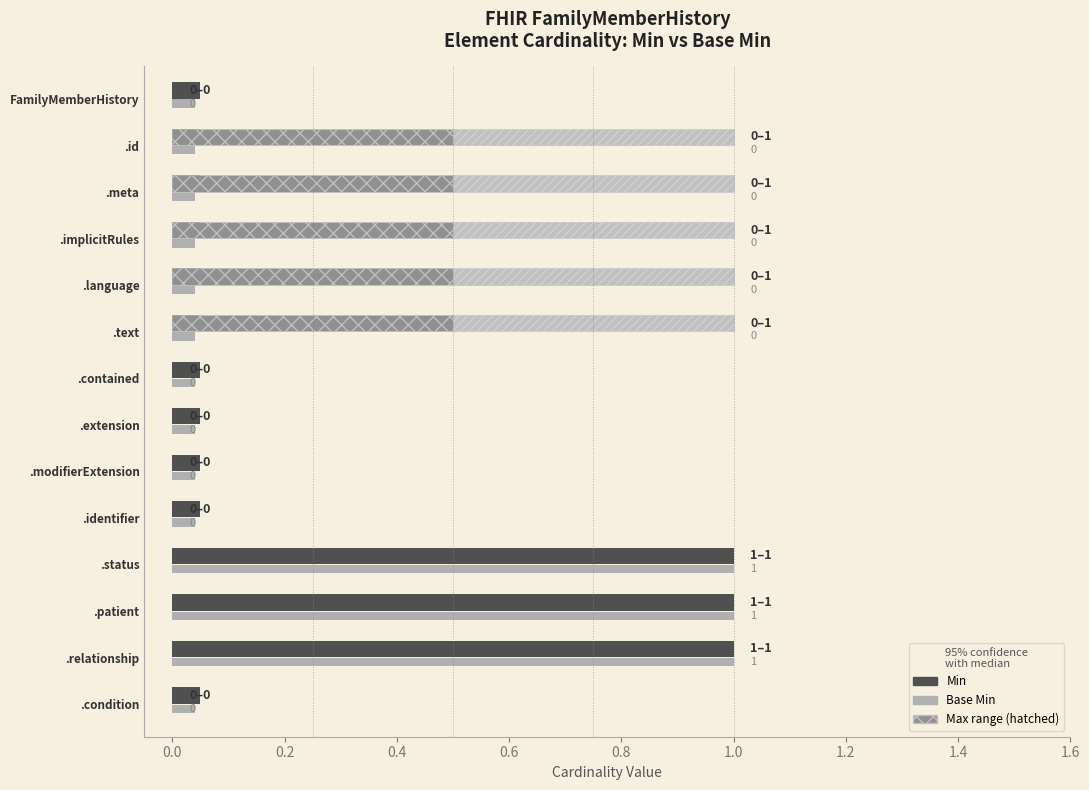

Which series changed the most between FamilyMemberHistory.patient and FamilyMemberHistory.relationship?

Min